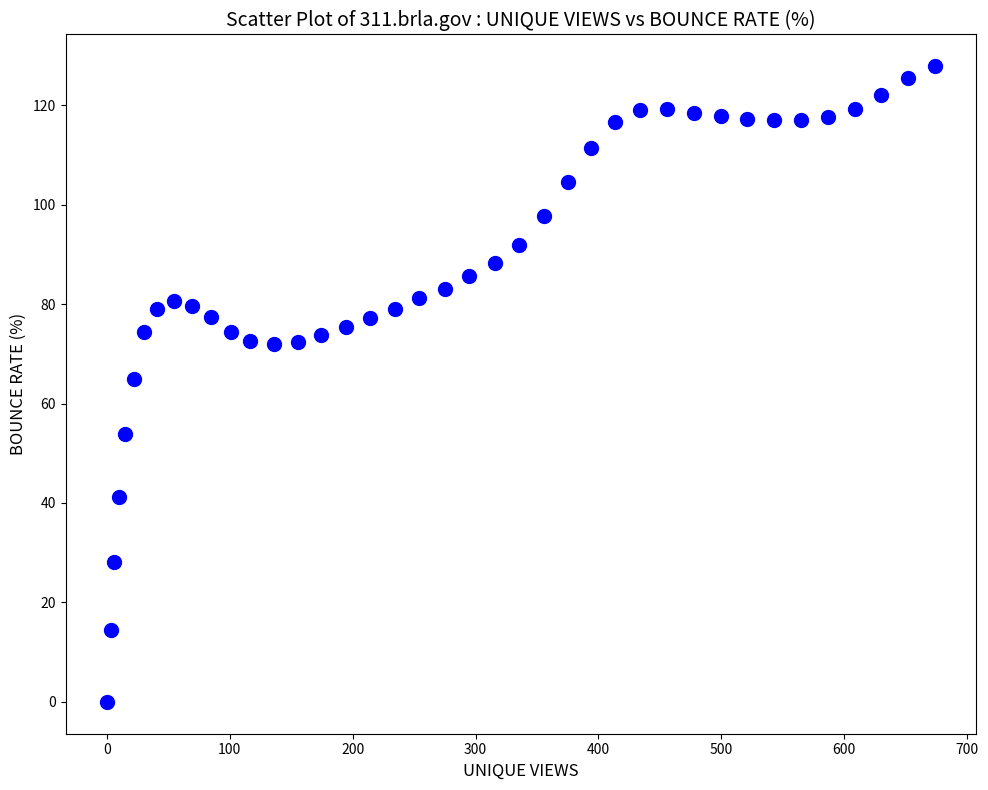

What Y value in the scatter plot is closest to 63?

65.0